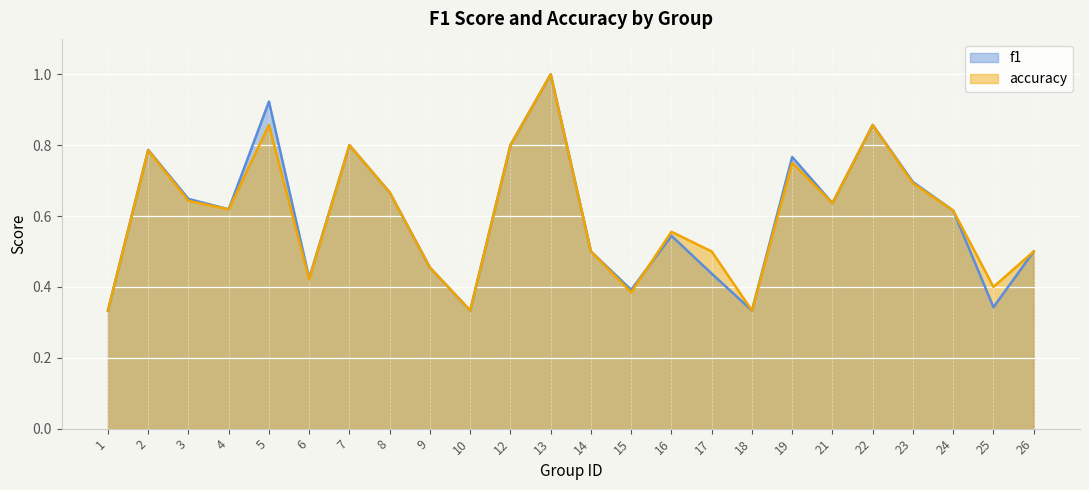

What is the difference between the second highest and second lowest values in the accuracy series?

0.5